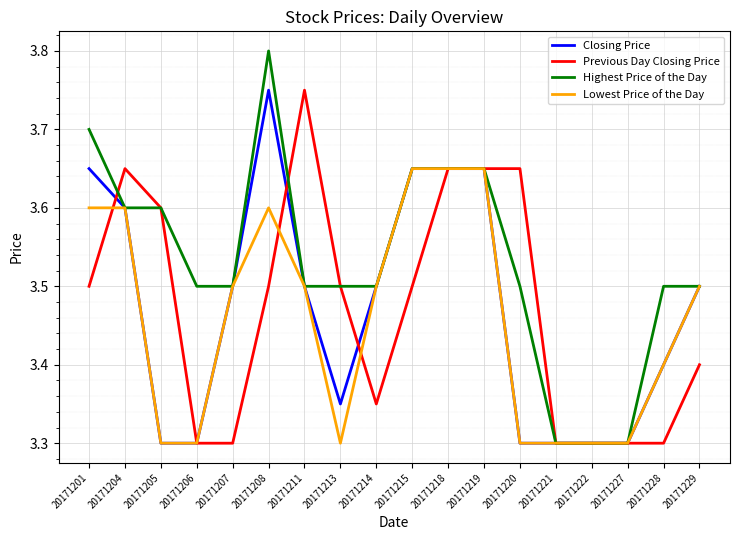

Count the Previous Day Closing Price values in the range 3 to 4.

18